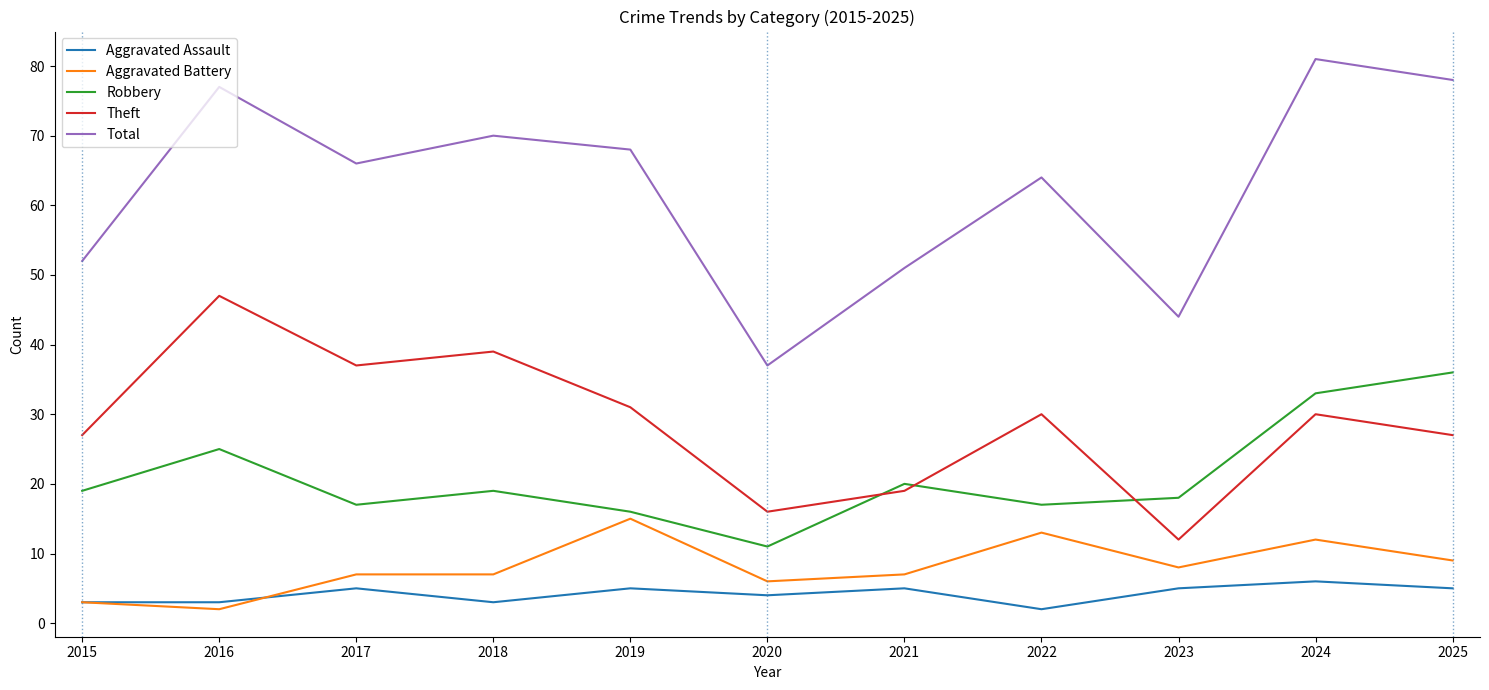

What is the smallest value displayed?

2